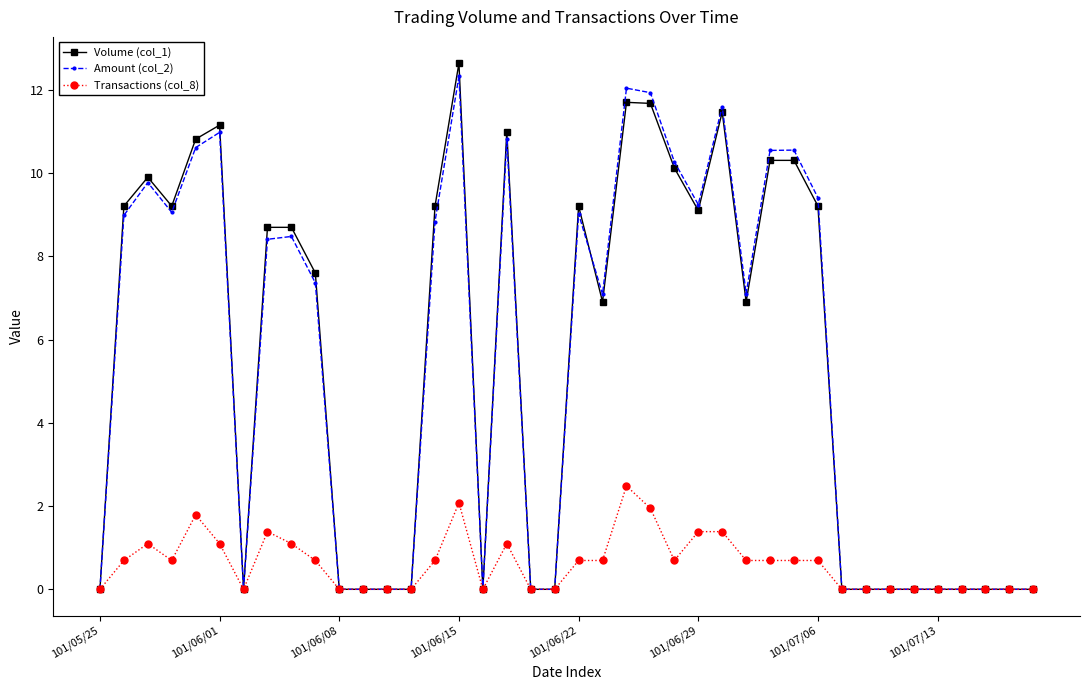

Which series has the widest spread of values?

Volume (col_1)